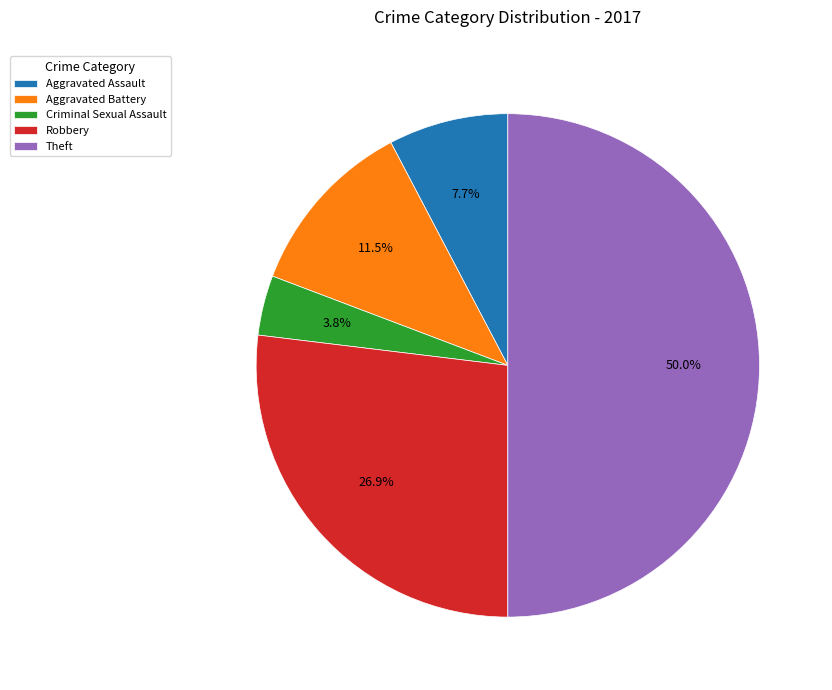

Approximately how many times larger is the value at Aggravated Assault compared to Aggravated Battery?

0.7